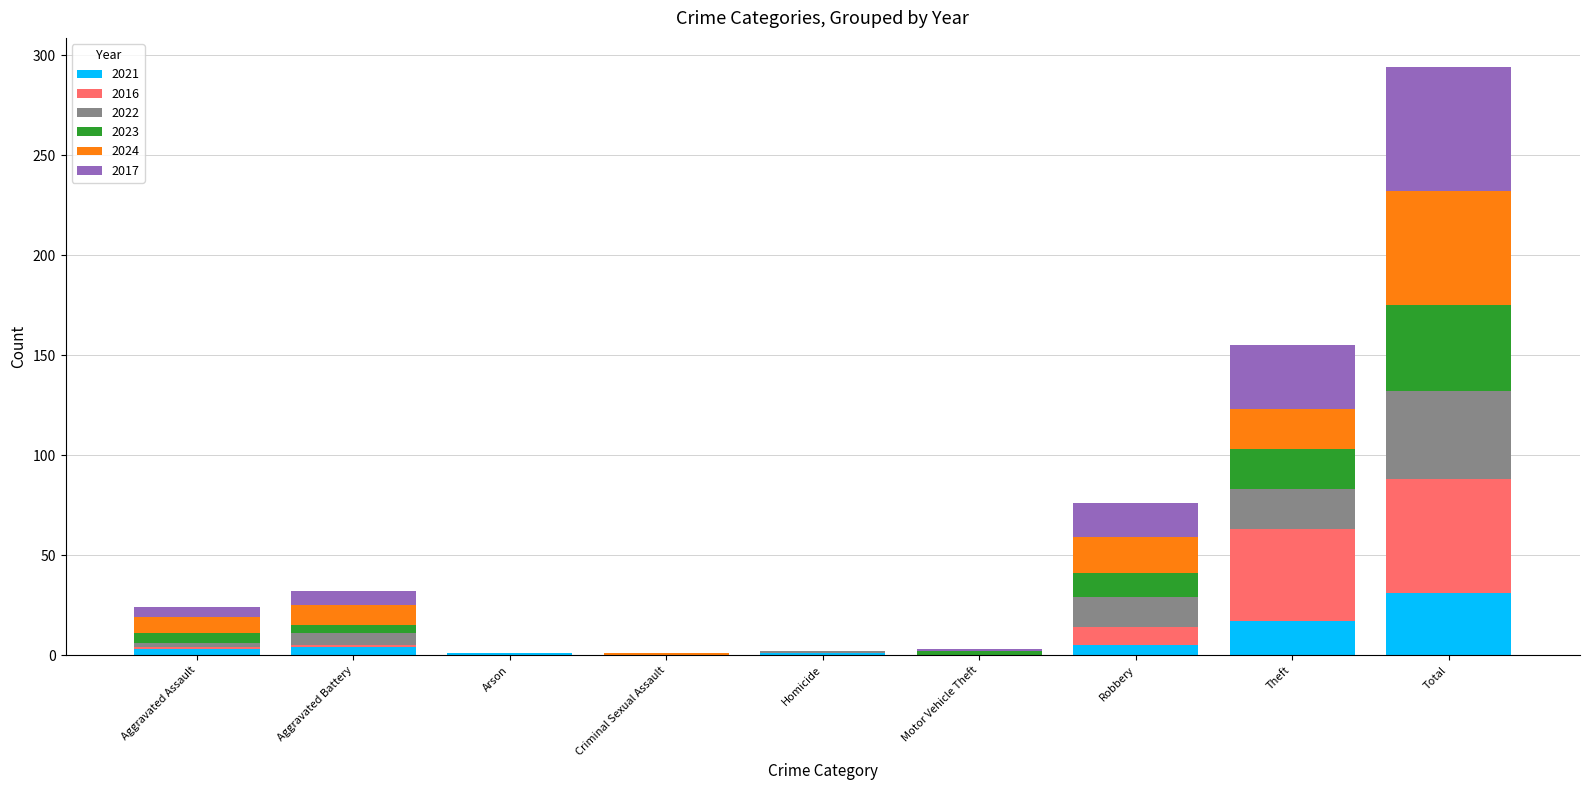

At which category is the sum across all series the highest?

Total